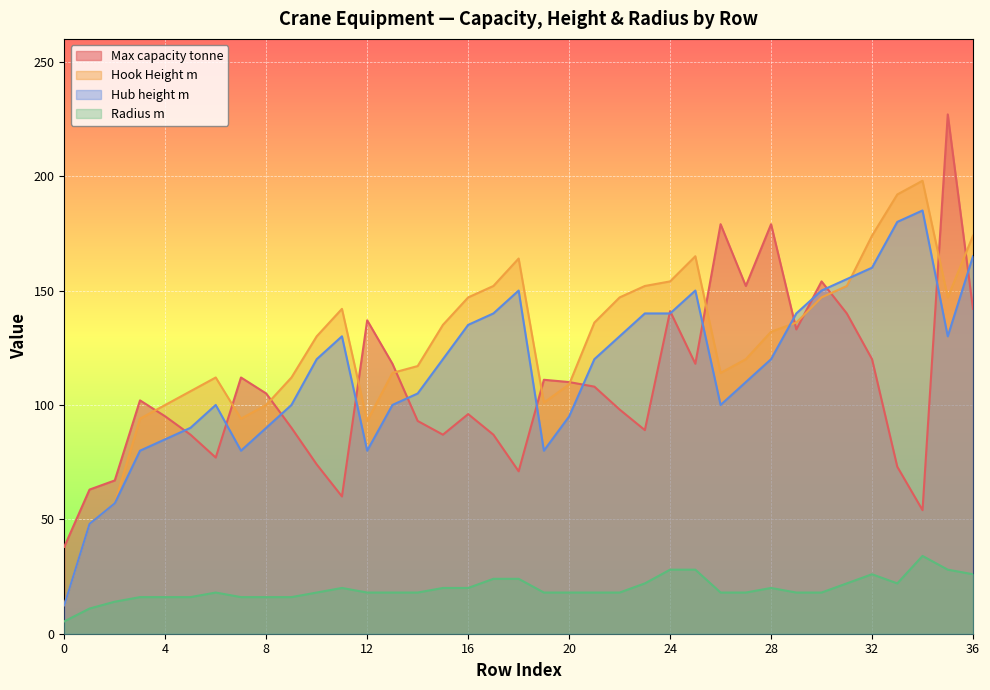

What is the lowest value of the Max capacity tonne series?

38.0